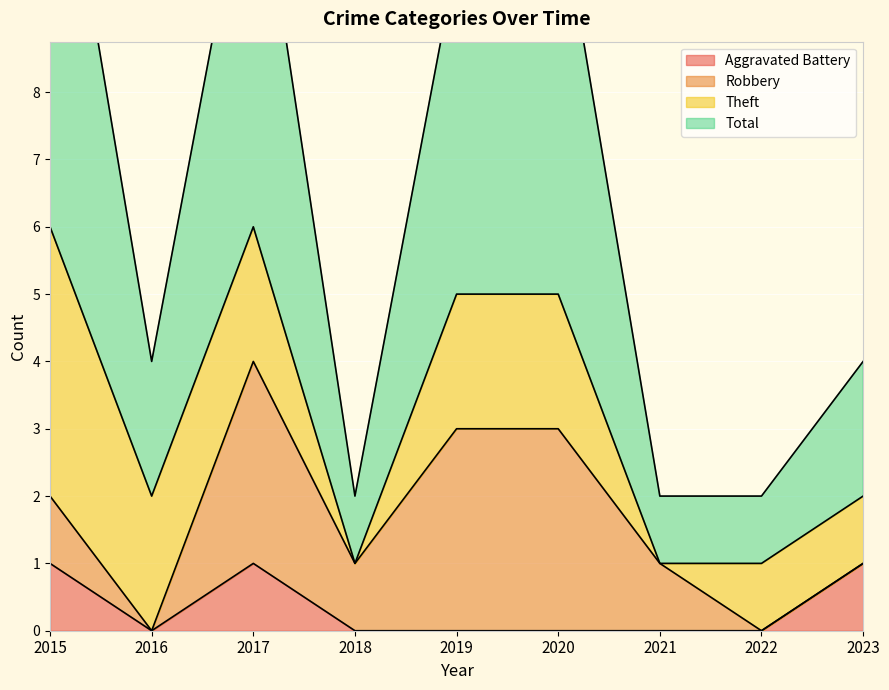

True or false: Aggravated Battery and Total cross at least once.

False